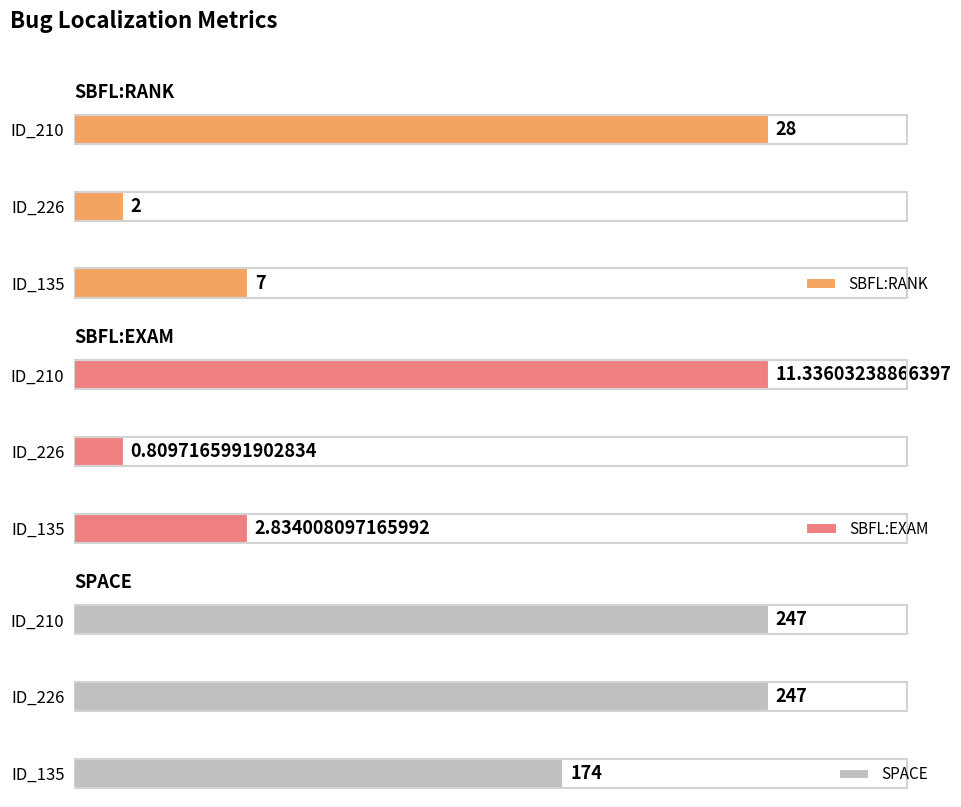

How many bars are there in total?

9